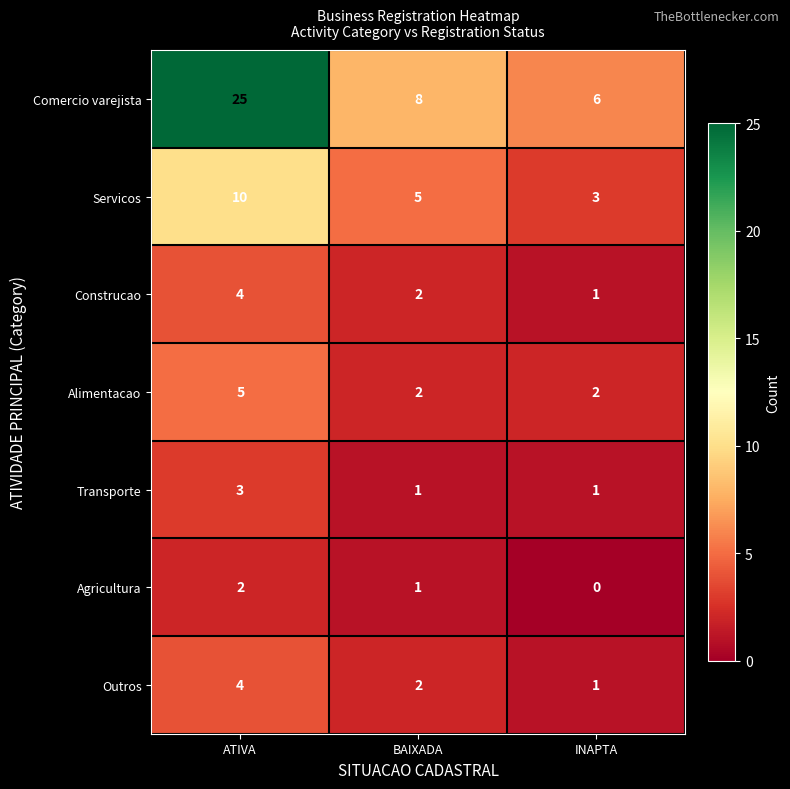

List the labels in order of Servicos value, largest first.

ATIVA, BAIXADA, INAPTA